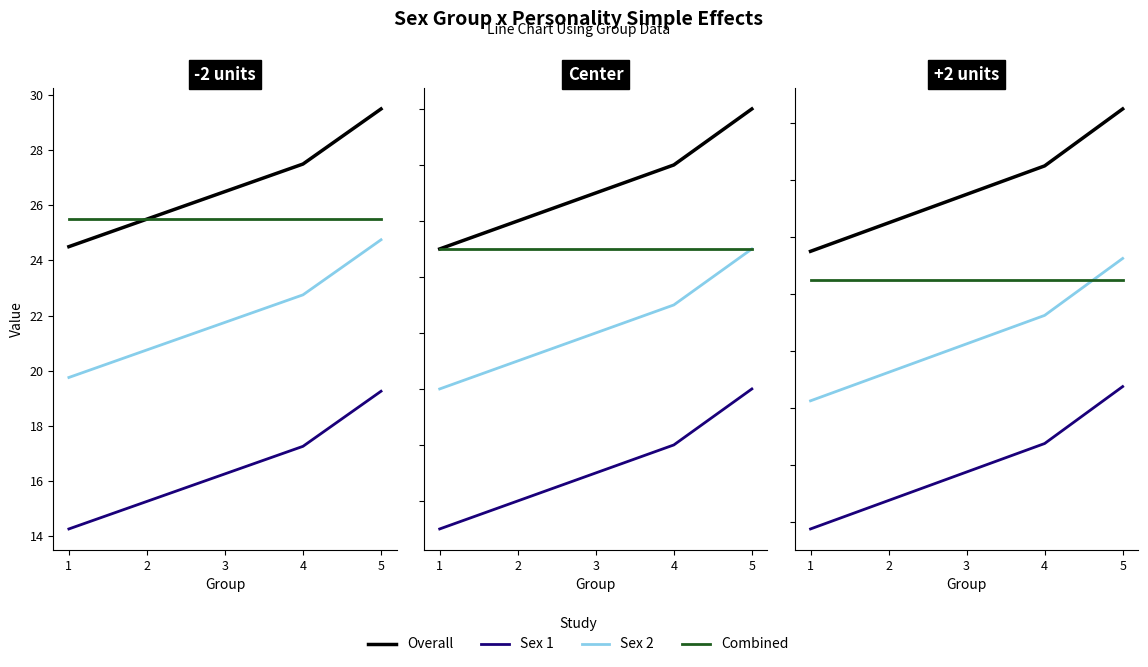

Which series has the largest total across all categories?

Overall